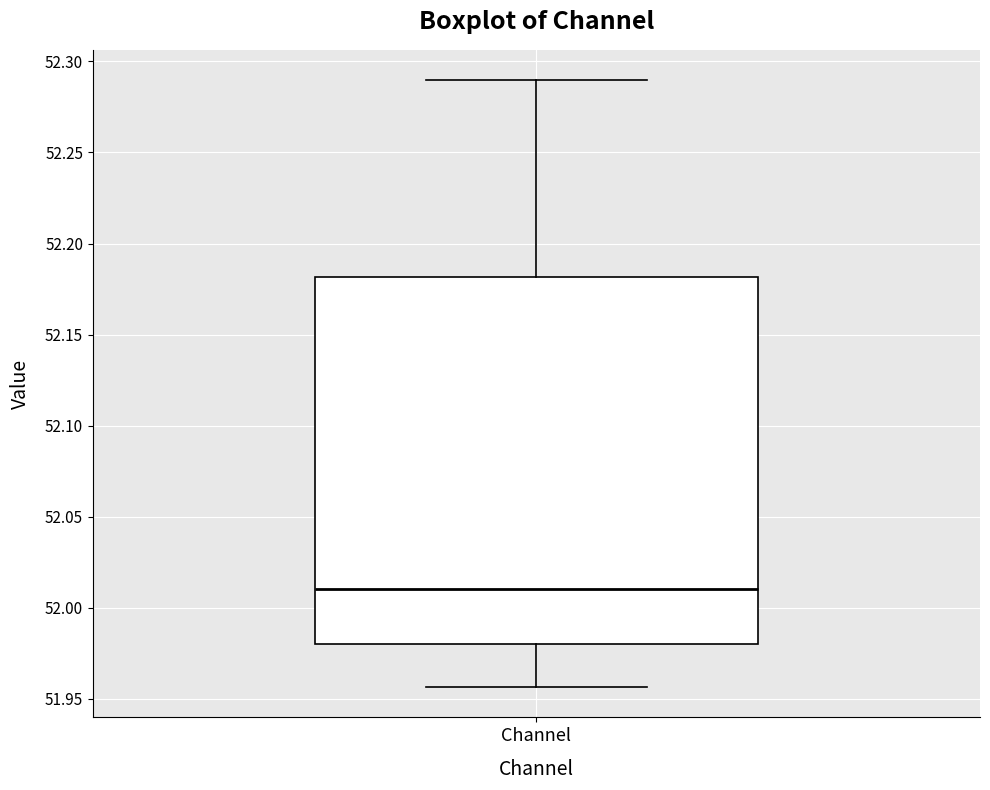

Transcribe this box plot: give where the median line is, the range the box spans, and where the two whiskers end, as read against the y-axis. The values are not printed on the chart, so give them approximately, as read against the axis.

median 52.010, box 51.980 to 52.180, whiskers 51.955 to 52.290